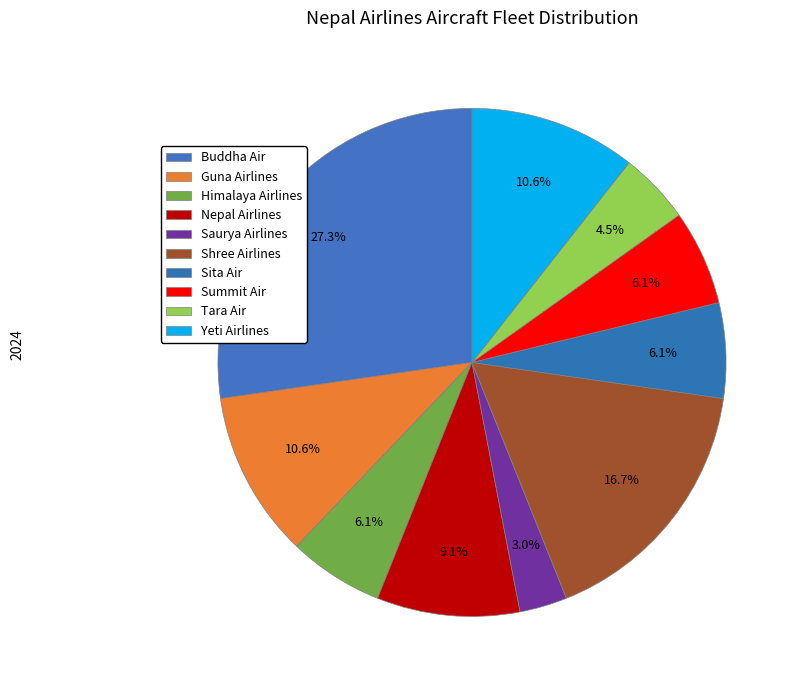

Rank the categories by value from lowest to highest.

Saurya Airlines, Tara Air, Himalaya Airlines, Sita Air, Summit Air, Nepal Airlines, Guna Airlines, Yeti Airlines, Shree Airlines, Buddha Air